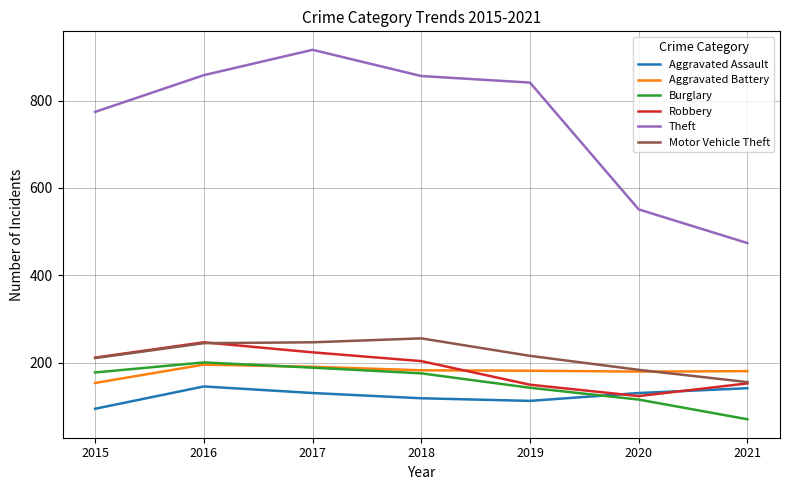

What is the total value across all series at 2018?

1794